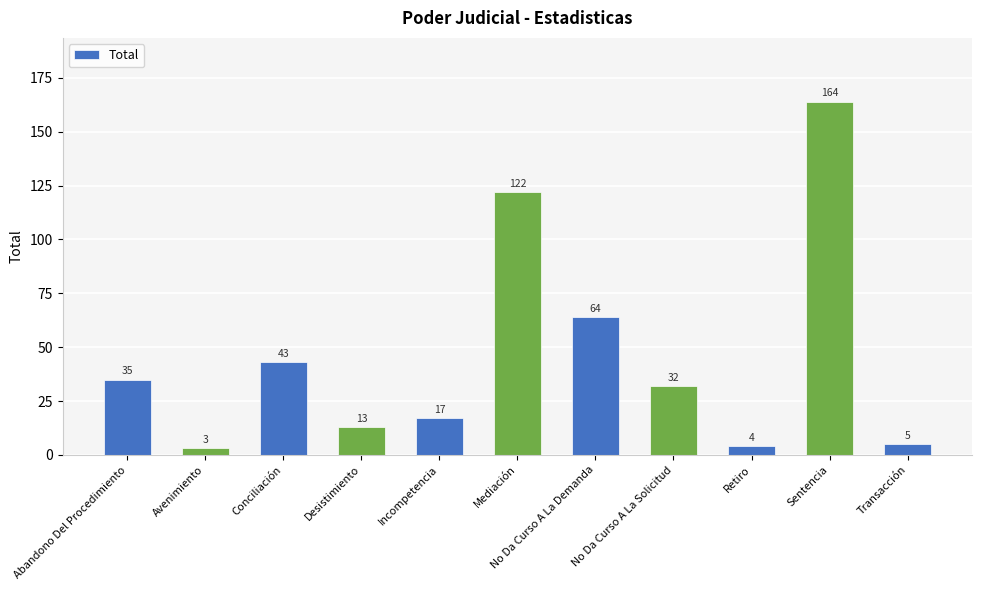

Reading right to left, list all the values displayed in this chart.

5	164	4	32	64	122	17	13	43	3	35